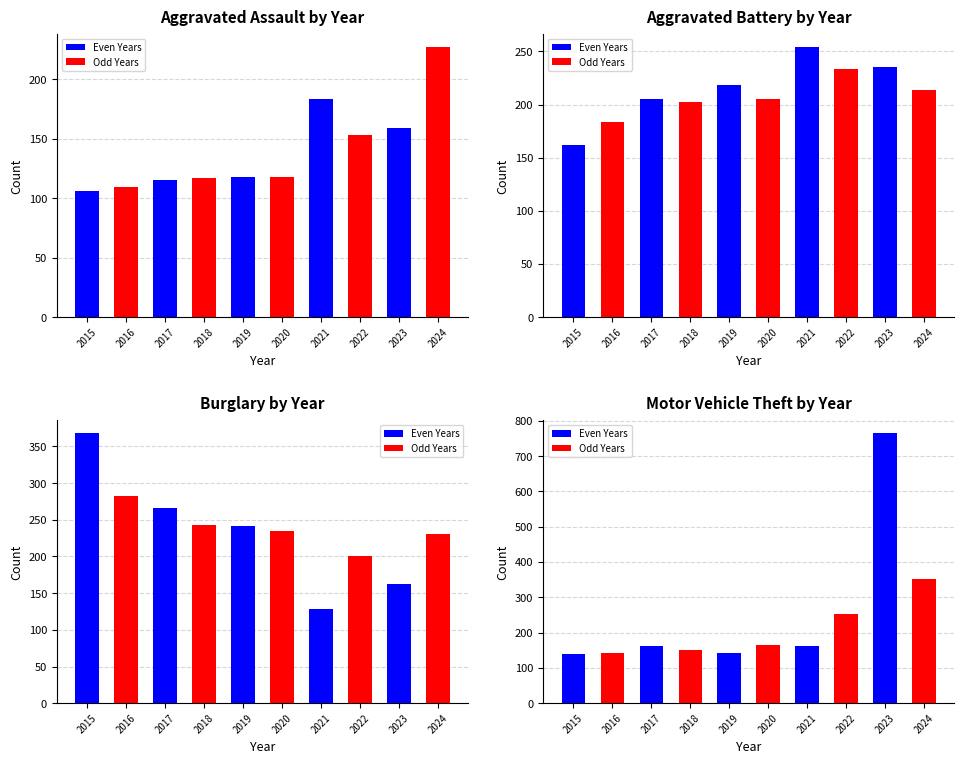

What is the difference between the Aggravated Battery values at 2015 and 2017?

43